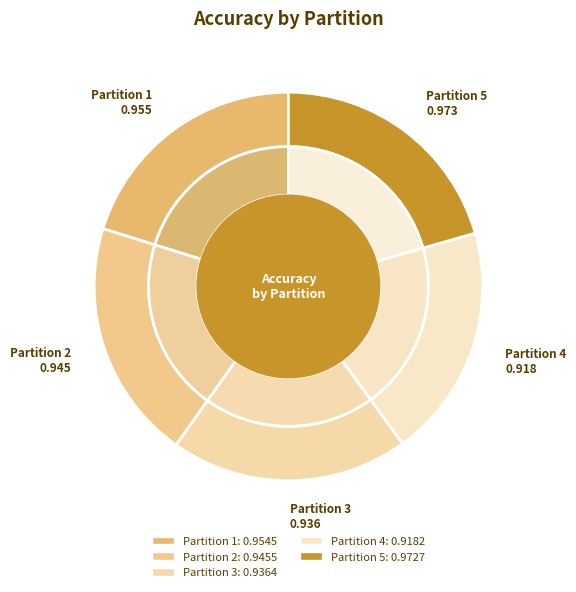

How many segments does this pie chart have?

5